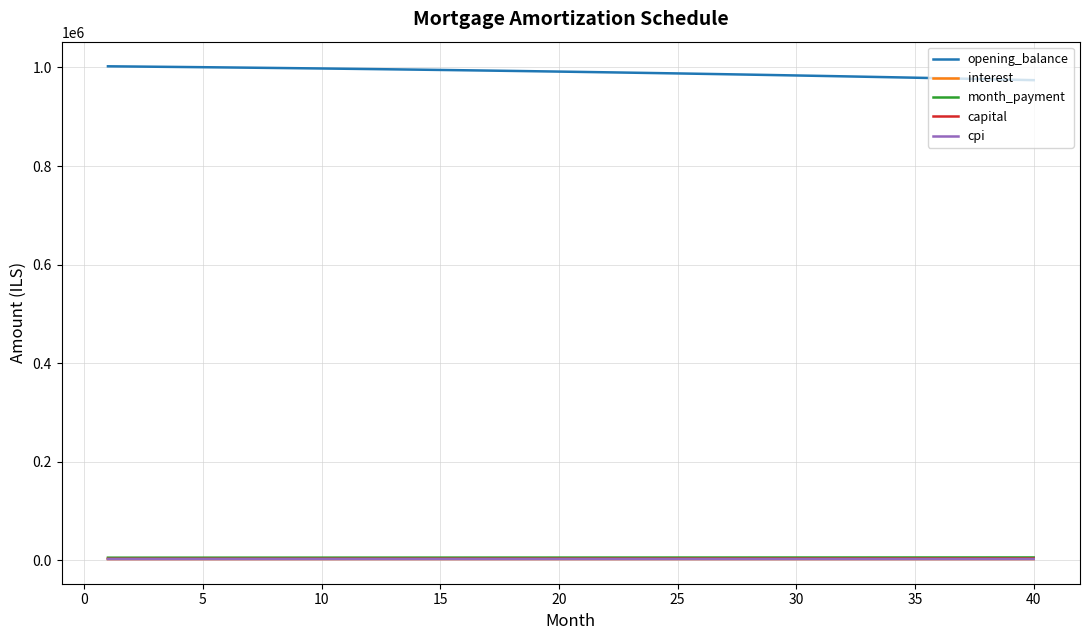

What are all the series names shown in the legend?

opening_balance, interest, month_payment, capital, cpi